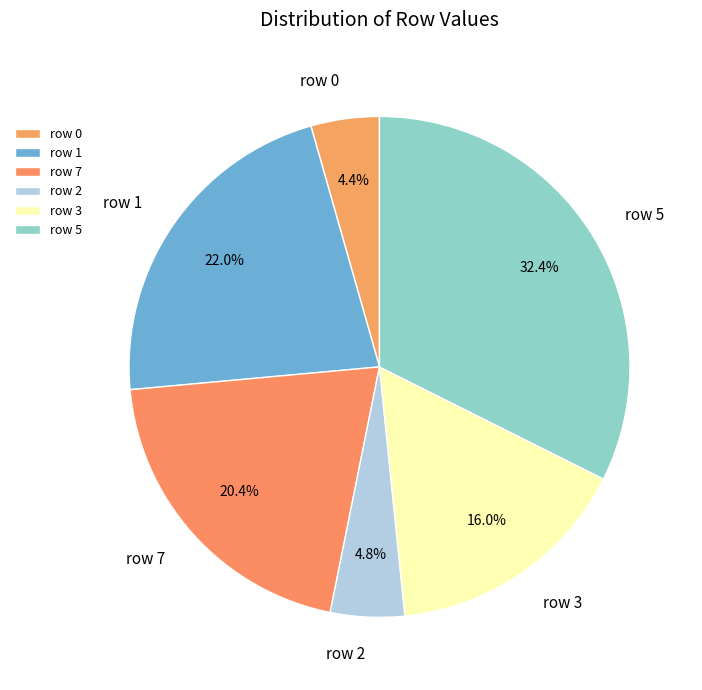

Which category has the biggest portion of the pie?

row 5